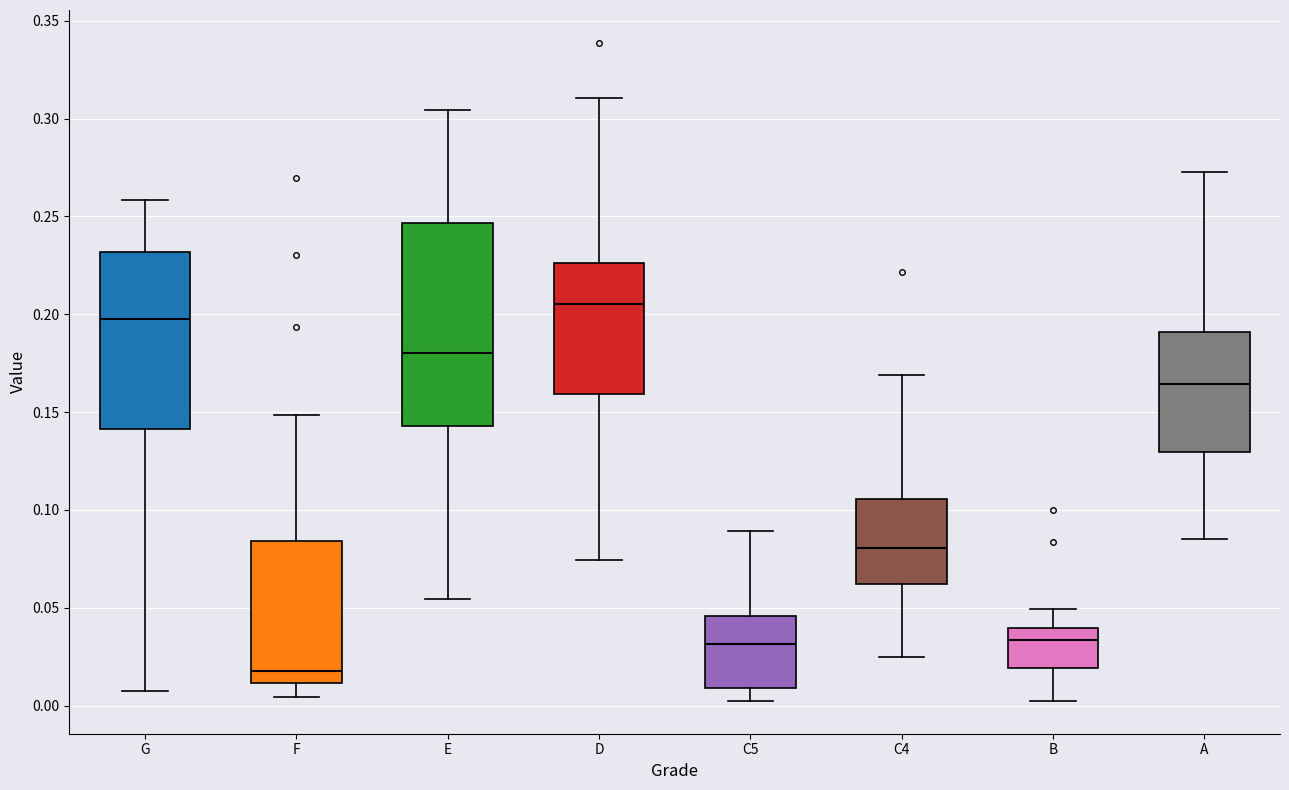

Where does the upper whisker of the box for C5 end on the y-axis? The values are not printed on the chart, so give them approximately, as read against the axis.

0.090